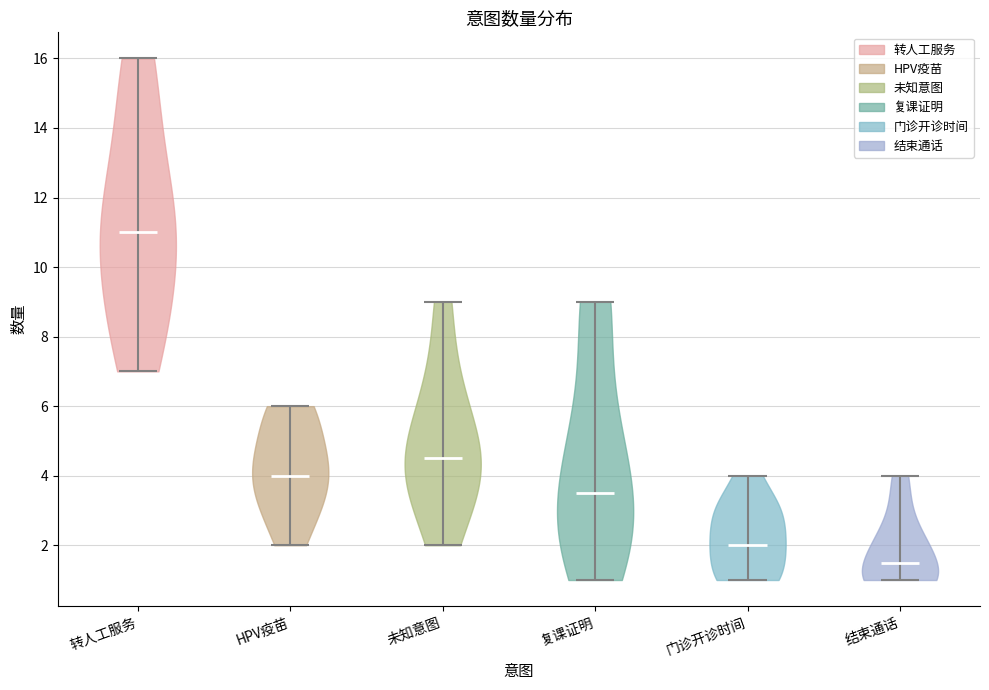

Reading left to right, read every violin against the y-axis: where its median line is, and the lowest and highest points it reaches. The values are not printed on the chart, so give them approximately, as read against the axis.

转人工服务: median line 11.0, lowest point 7.0, highest point 16.0
HPV疫苗: median line 4.0, lowest point 2.0, highest point 6.0
未知意图: median line 4.6, lowest point 2.0, highest point 9.0
复课证明: median line 3.6, lowest point 1.0, highest point 9.0
门诊开诊时间: median line 2.0, lowest point 1.0, highest point 4.0
结束通话: median line 1.6, lowest point 1.0, highest point 4.0